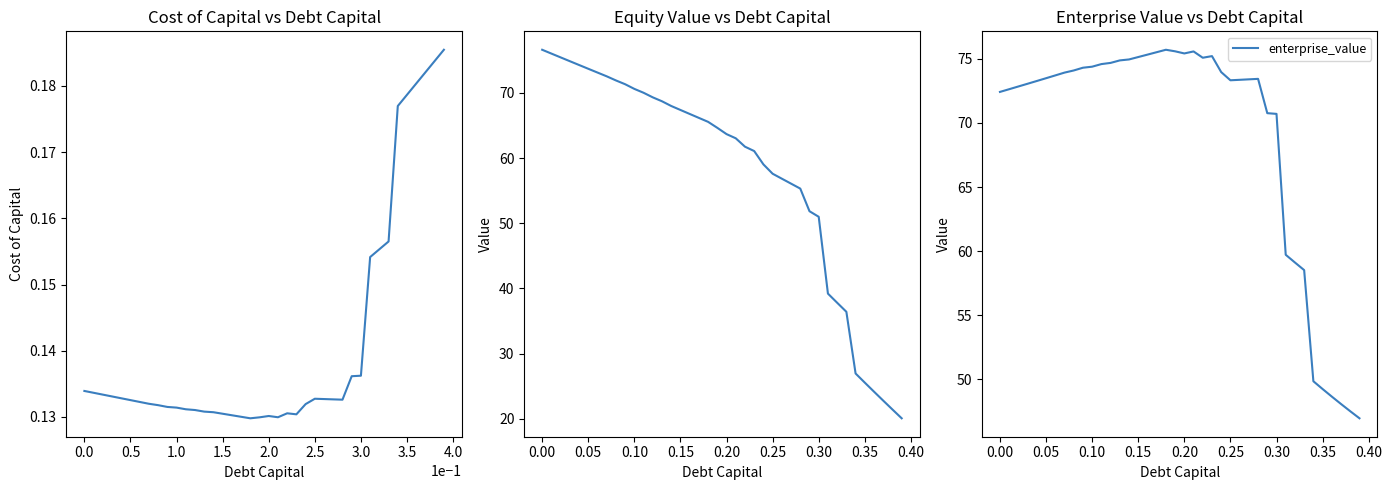

What is the lowest value of the enterprise_value series?

47.0